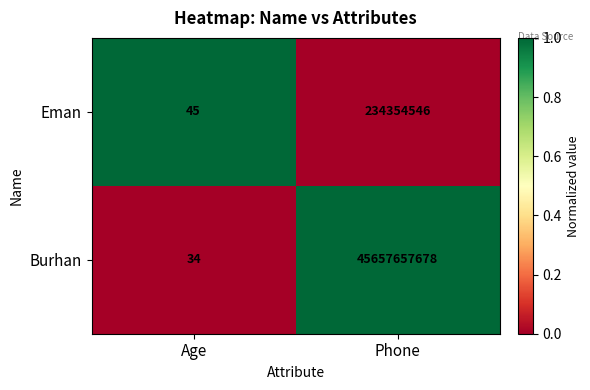

What is the difference between the Burhan values at Phone and Age?

45657657644